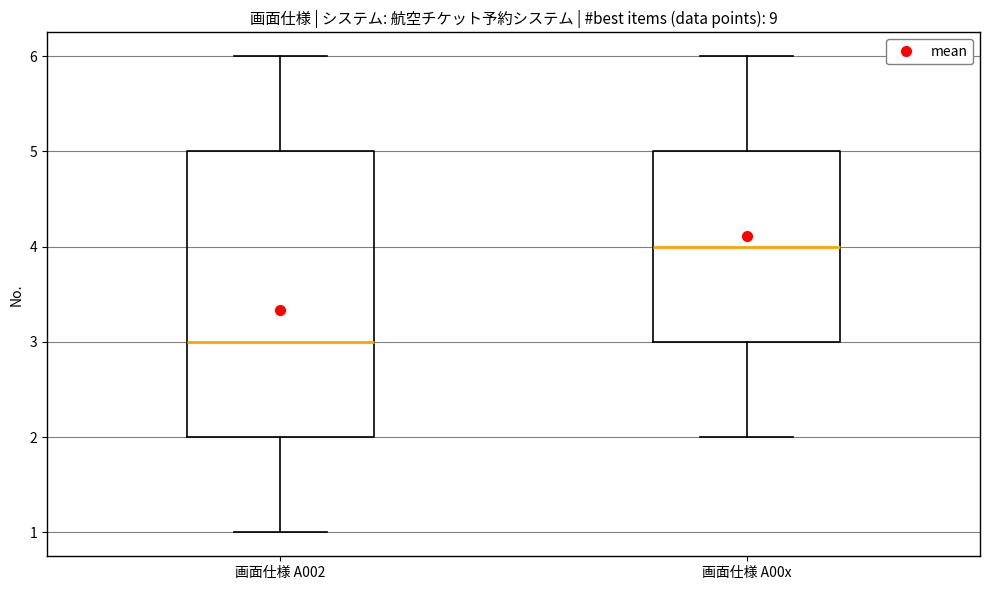

Reading left to right, transcribe this box plot: for each box, give where its median line is, the range the box spans, and where its two whiskers end, as read against the y-axis. The values are not printed on the chart, so give them approximately, as read against the axis.

画面仕様 A002: median 3, box 2 to 5, whiskers 1 to 6
画面仕様 A00x: median 4, box 3 to 5, whiskers 2 to 6